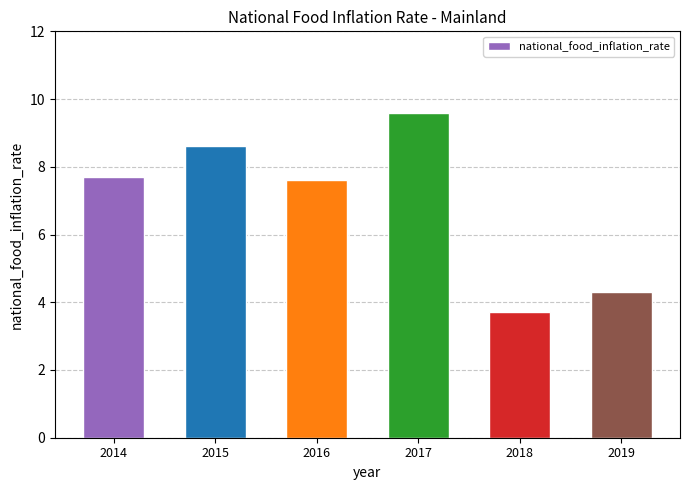

Reading right to left, transcribe all the data shown in this chart.

2019=4.3	2018=3.7	2017=9.6	2016=7.6	2015=8.6	2014=7.7